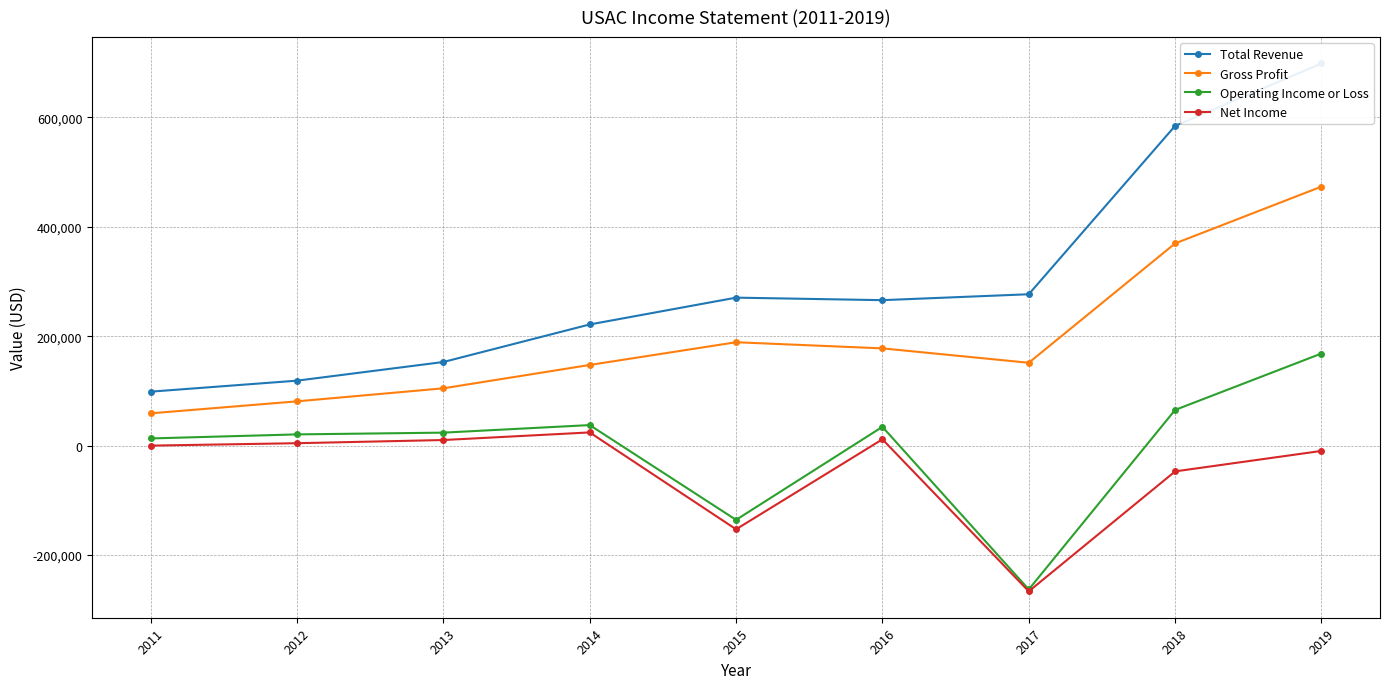

What is the greatest value displayed?

698400